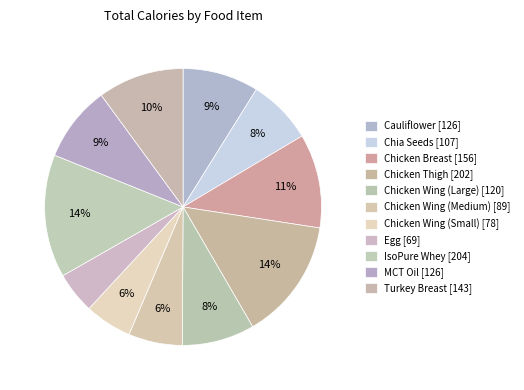

To the nearest percent, what portion does Chicken Wing (Medium) represent?

6%